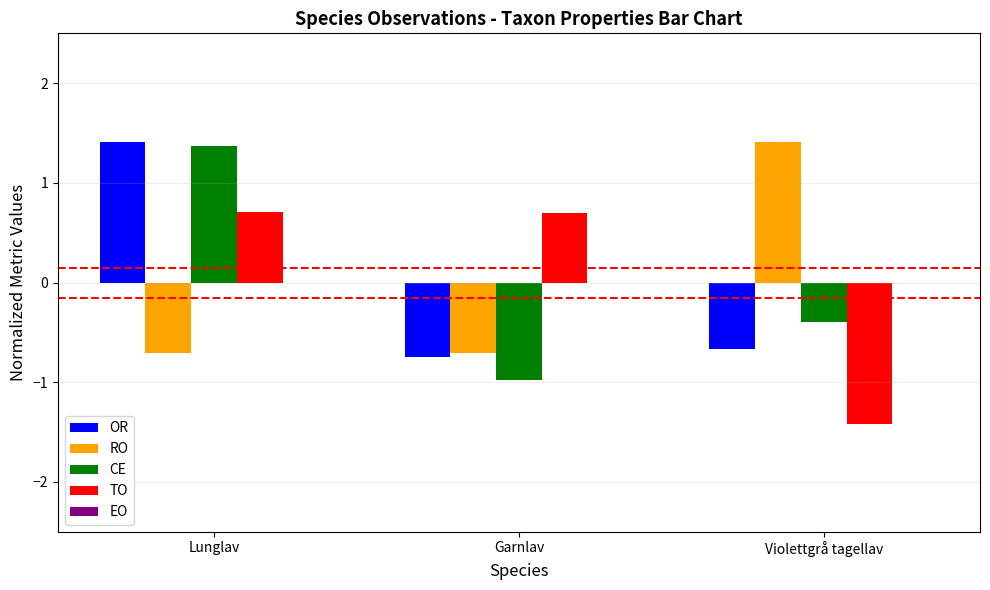

What is the spread (max minus min) of values at Garnlav?

1.7